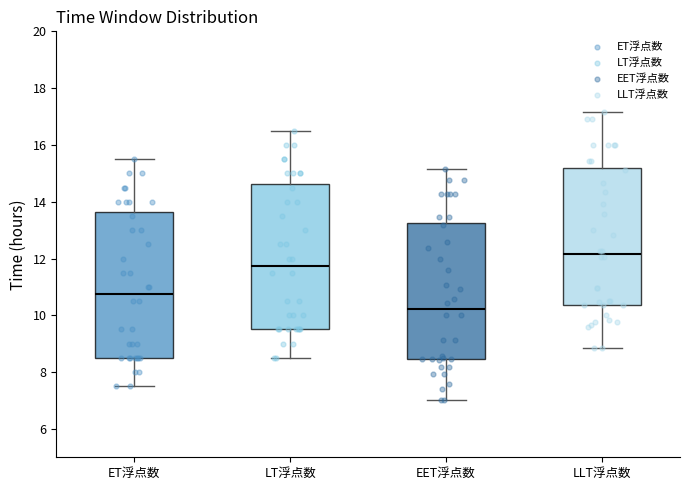

Reading left to right, transcribe this box plot: for each box, give where its median line is, the range the box spans, and where its two whiskers end, as read against the y-axis. The values are not printed on the chart, so give them approximately, as read against the axis.

ET浮点数: median 10.8, box 8.6 to 13.6, whiskers 7.6 to 15.6
LT浮点数: median 11.8, box 9.6 to 14.6, whiskers 8.6 to 16.6
EET浮点数: median 10.2, box 8.4 to 13.2, whiskers 7.0 to 15.2
LLT浮点数: median 12.2, box 10.4 to 15.2, whiskers 8.8 to 17.2